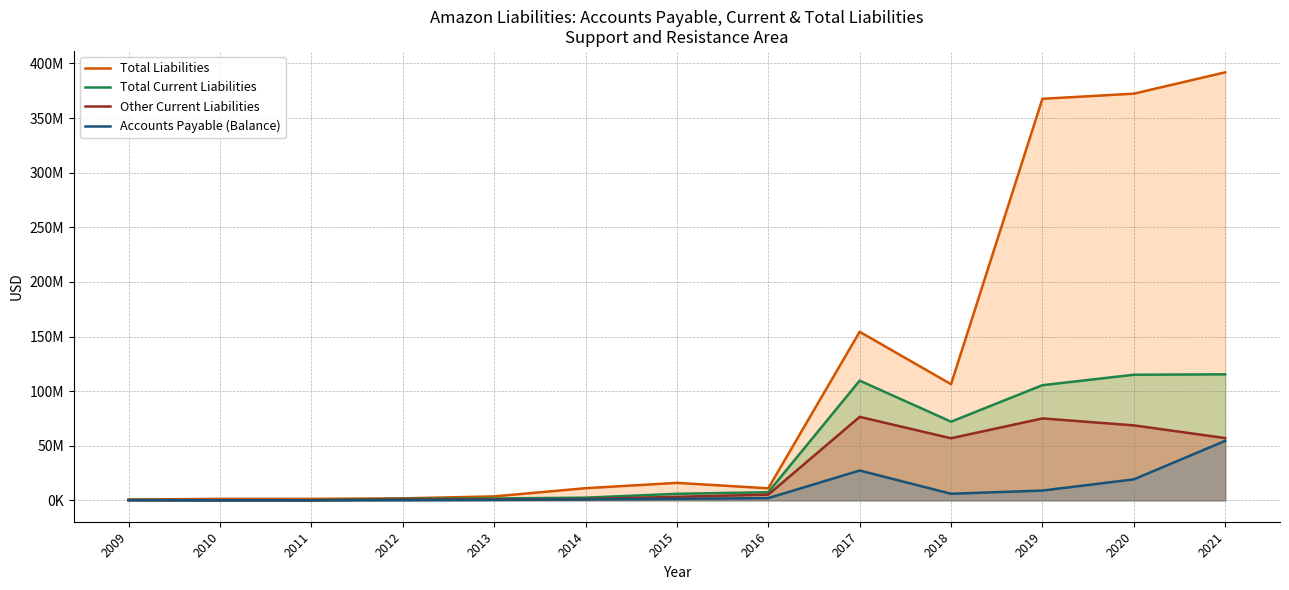

True or false: Accounts Payable (Balance) and Total Liabilities cross at least once.

False